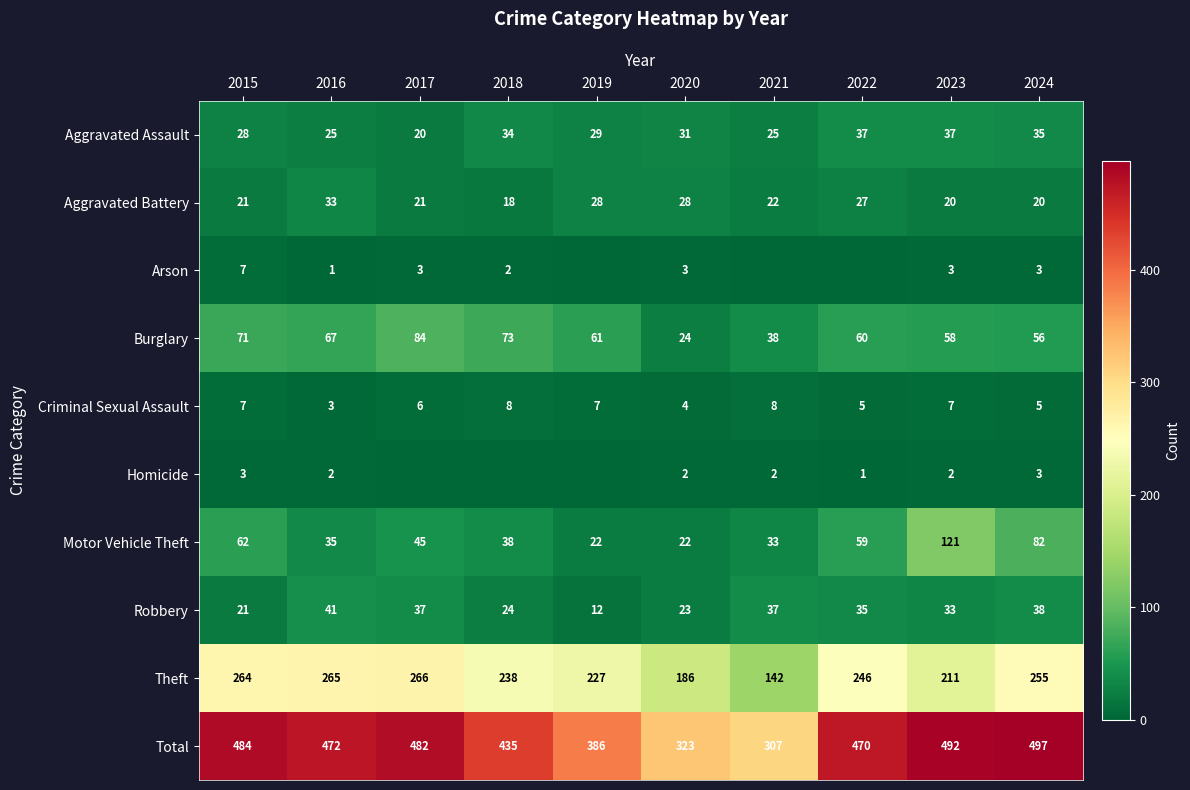

What is the sum of all Total values?

4348